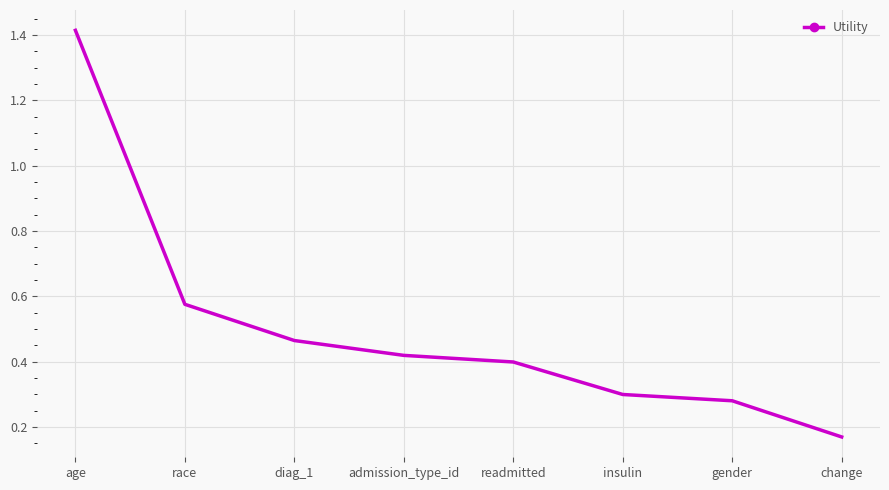

True or false: the data shows 0.8 at race.

False